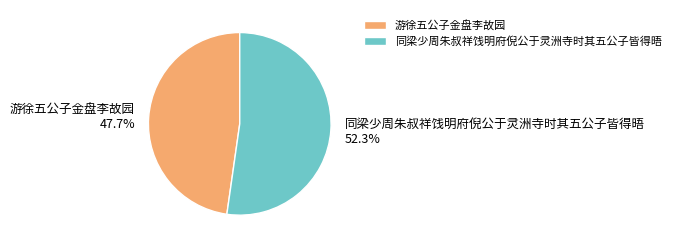

Is 游徐五公子金盘李故园 the majority of the pie?

No